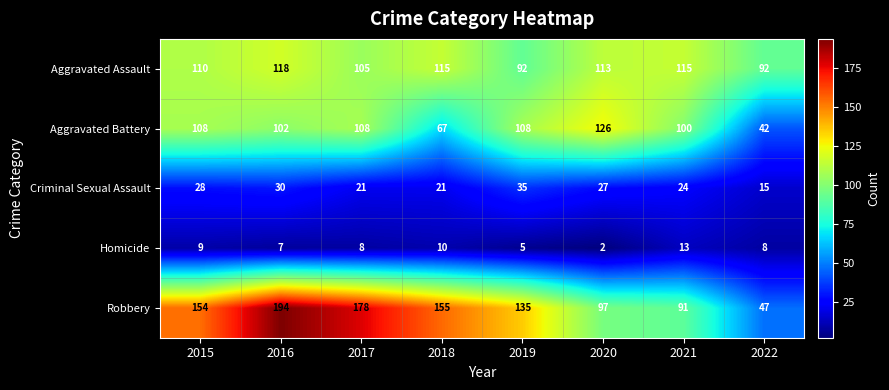

Which series has the widest spread of values?

Robbery